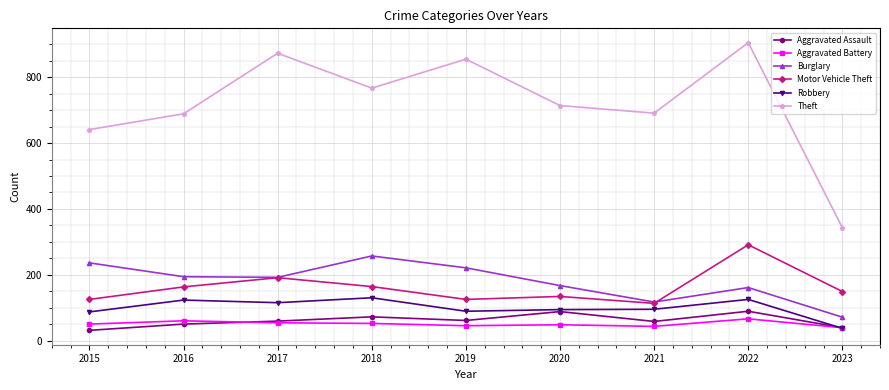

Read the Robbery value at 2021.

95